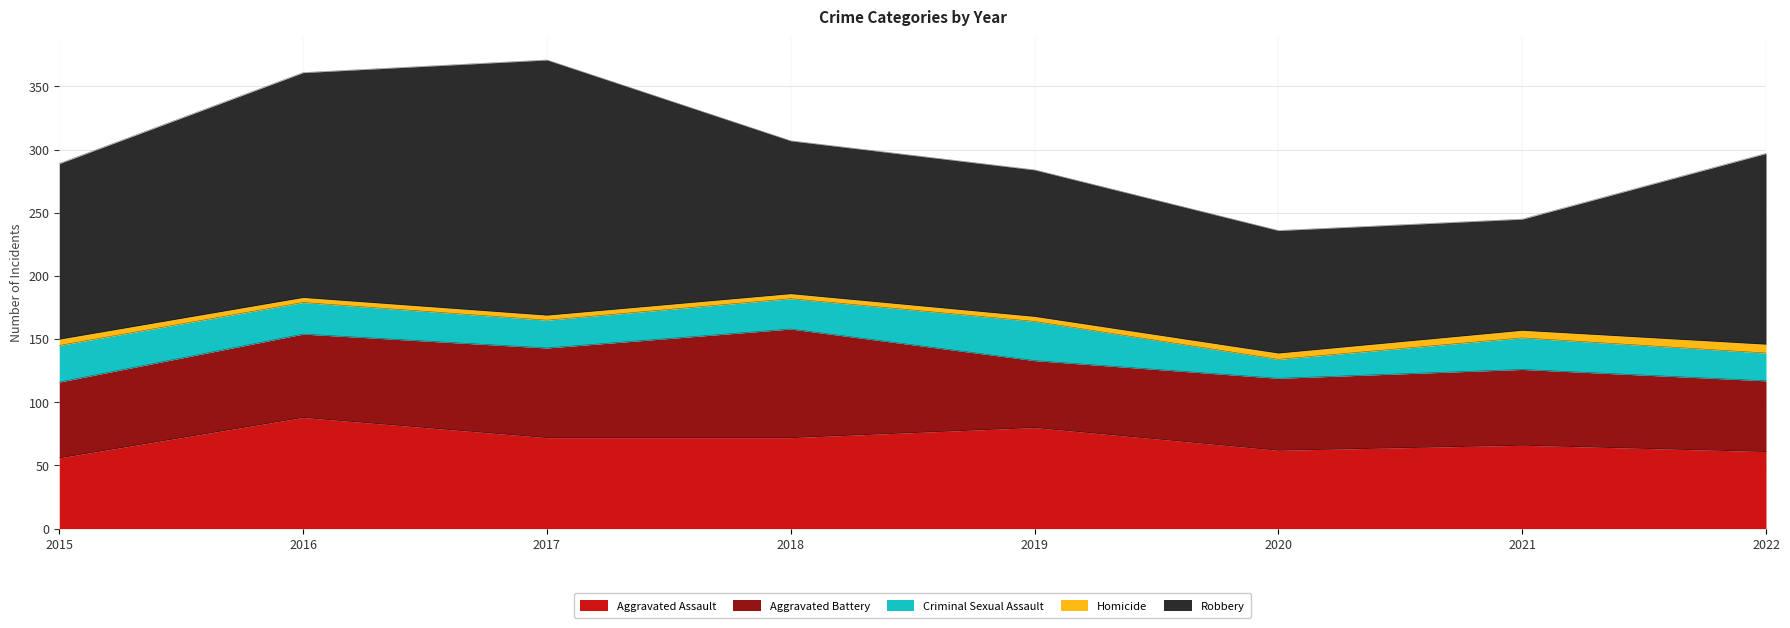

True or false: Aggravated Battery and Criminal Sexual Assault intersect in this chart.

False